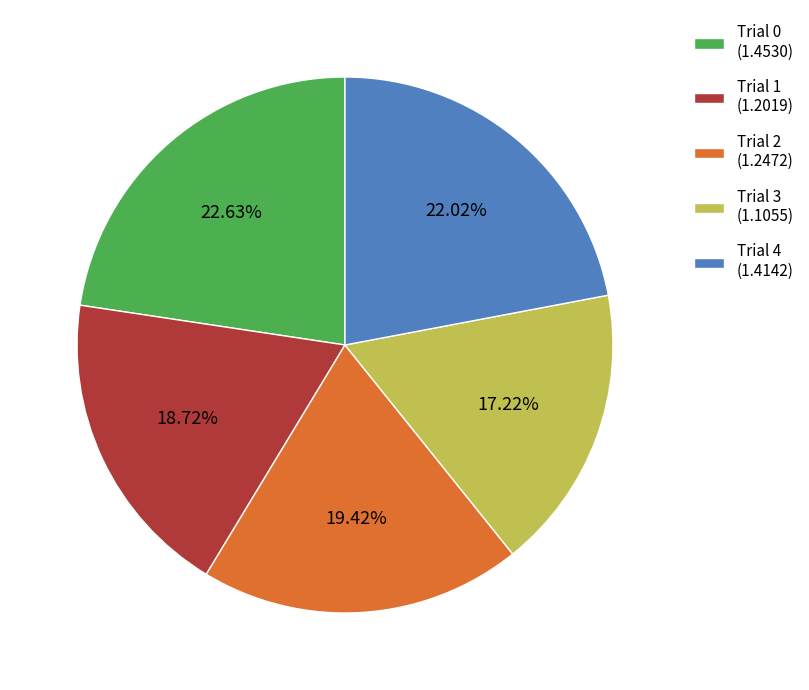

Rank the categories by value from highest to lowest.

Trial 0, Trial 4, Trial 2, Trial 1, Trial 3